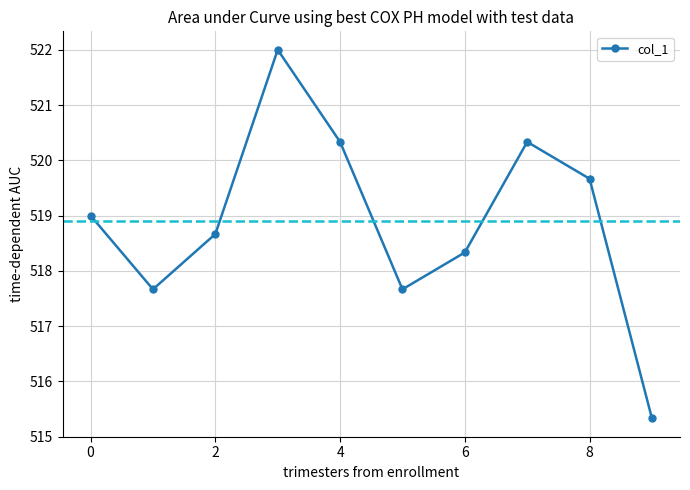

Reading left to right, transcribe all the data shown in this chart.

519.0	517.7	518.7	522.0	520.3	517.7	518.3	520.3	519.7	515.3